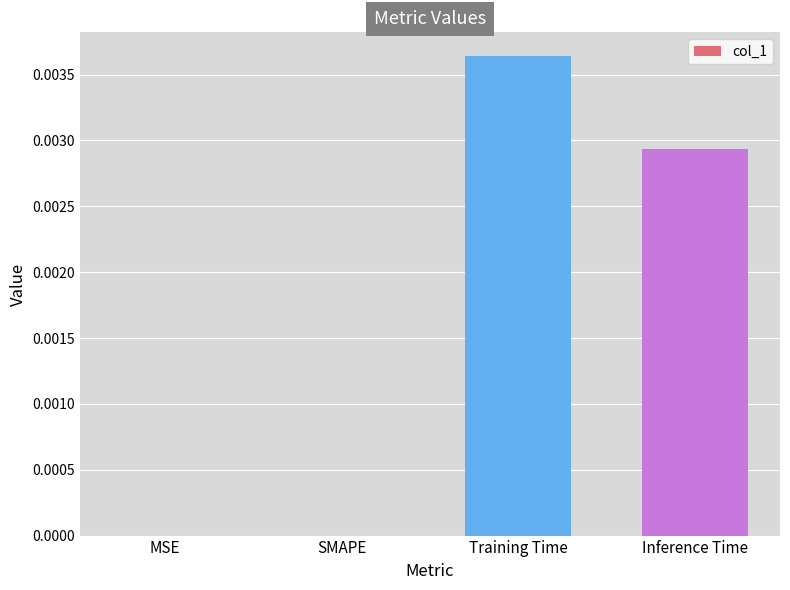

Which has a higher value, SMAPE or Inference Time?

Inference Time